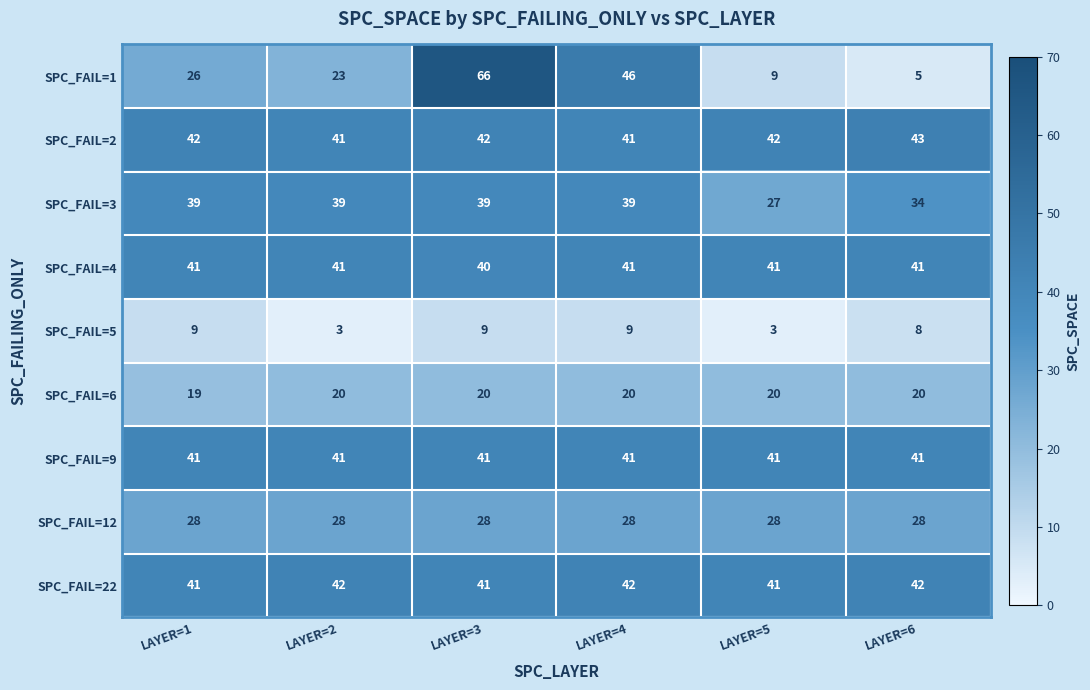

True or false: SPC_FAIL=3 has a value of 27 at LAYER=5.

True